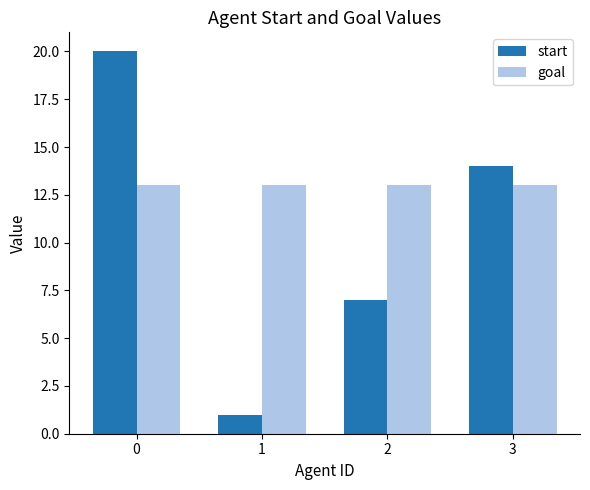

True or false: goal has a value of 4 at 0.

False